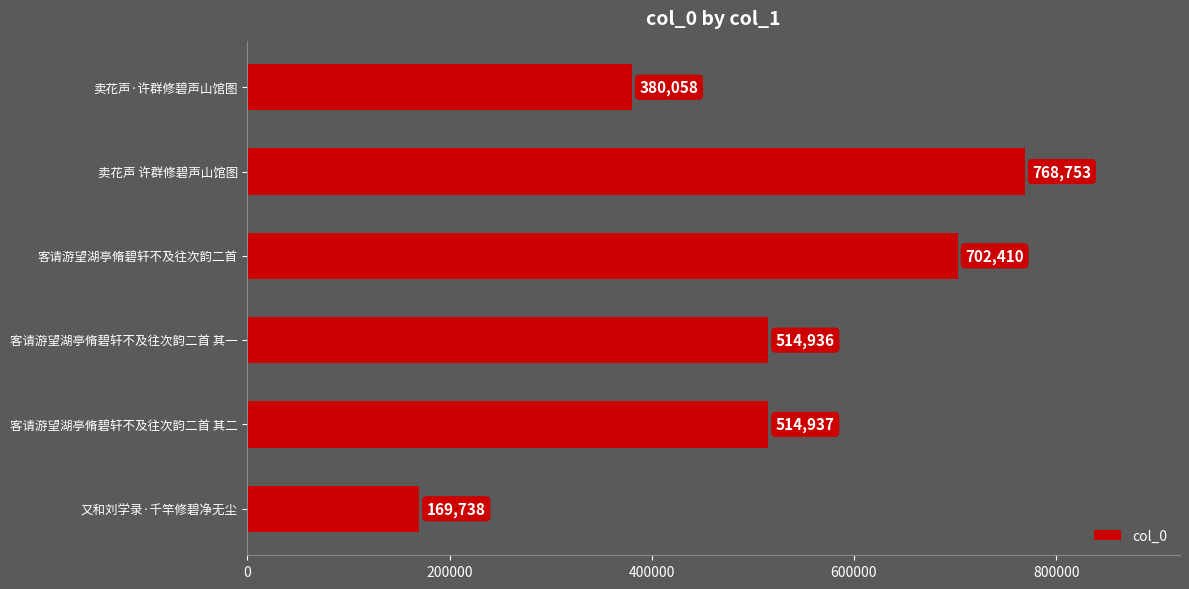

Reading top to bottom, list all the values displayed in this chart.

卖花声·许群修碧声山馆图=380058	卖花声 许群修碧声山馆图=768753	客请游望湖亭脩碧轩不及往次韵二首=702410	客请游望湖亭脩碧轩不及往次韵二首 其一=514936	客请游望湖亭脩碧轩不及往次韵二首 其二=514937	又和刘学录·千竿修碧净无尘=169738